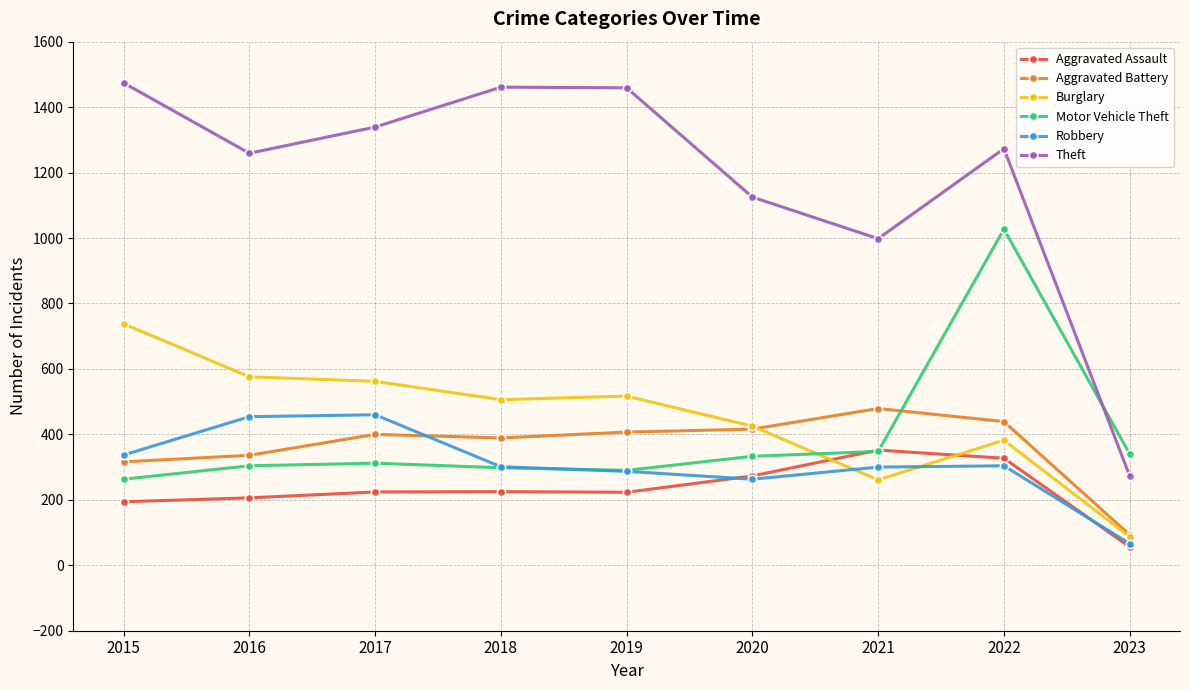

True or false: Motor Vehicle Theft has more than 1 interior local peaks.

True